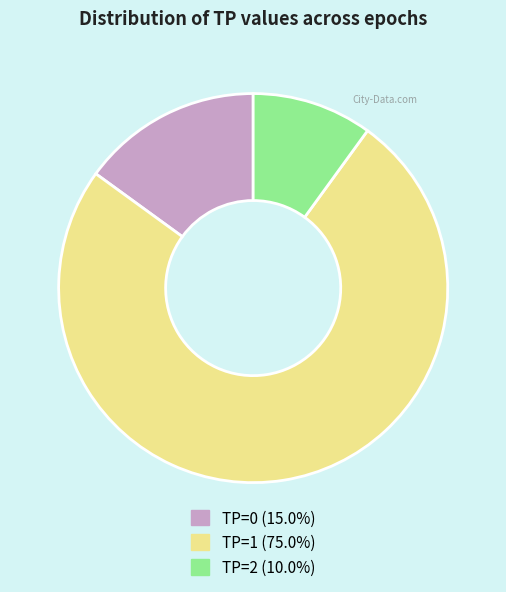

Is the sum of TP=1 and TP=2 greater than half?

Yes